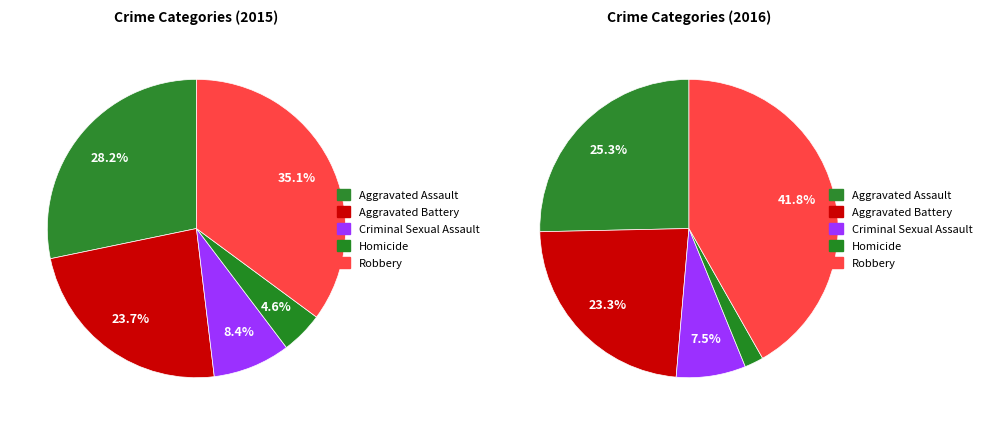

What percentage do Aggravated Assault and Aggravated Battery together represent?

51.9%